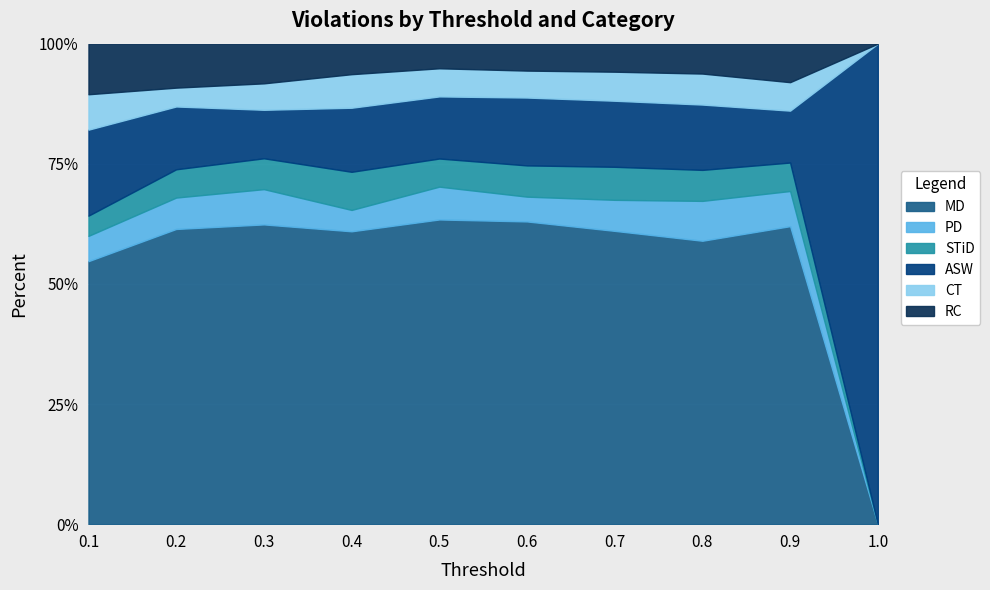

Reading left to right, transcribe all the data shown in this chart.

MD: 0.1=52	0.2=94	0.3=136	0.4=192	0.5=260	0.6=281	0.7=293	0.8=256	0.9=178	1.0=0
PD: 0.1=5	0.2=10	0.3=16	0.4=14	0.5=28	0.6=23	0.7=31	0.8=36	0.9=21	1.0=0
STiD: 0.1=4	0.2=9	0.3=14	0.4=25	0.5=24	0.6=29	0.7=33	0.8=28	0.9=17	1.0=0
ASW: 0.1=17	0.2=20	0.3=22	0.4=42	0.5=53	0.6=63	0.7=66	0.8=59	0.9=31	1.0=1
CT: 0.1=7	0.2=6	0.3=12	0.4=22	0.5=24	0.6=25	0.7=29	0.8=28	0.9=17	1.0=0
RC: 0.1=10	0.2=14	0.3=18	0.4=20	0.5=21	0.6=25	0.7=28	0.8=27	0.9=23	1.0=0